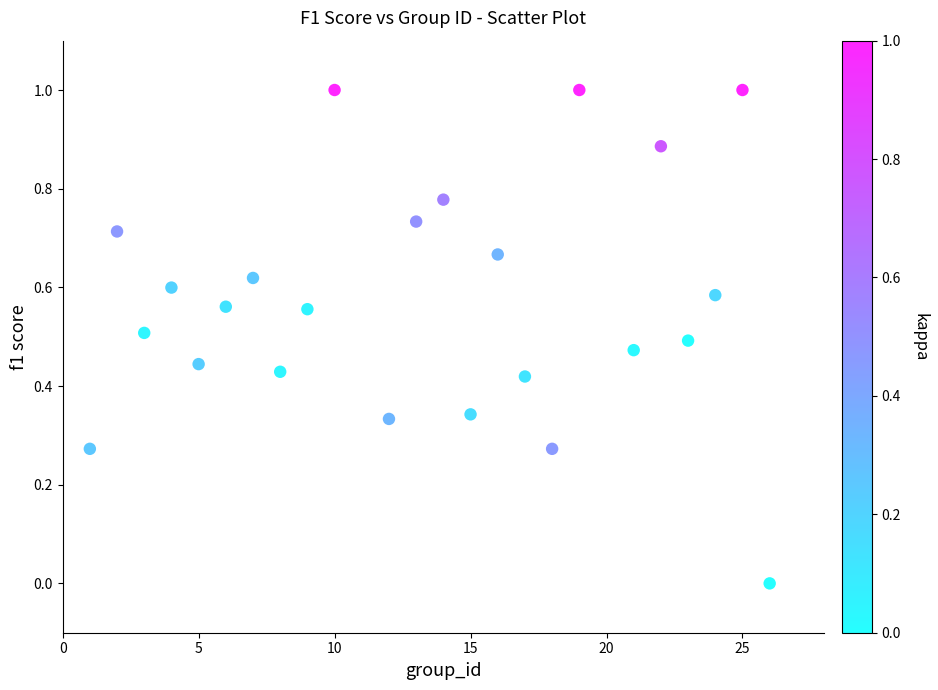

What is the range of X values (max minus min)?

25.0